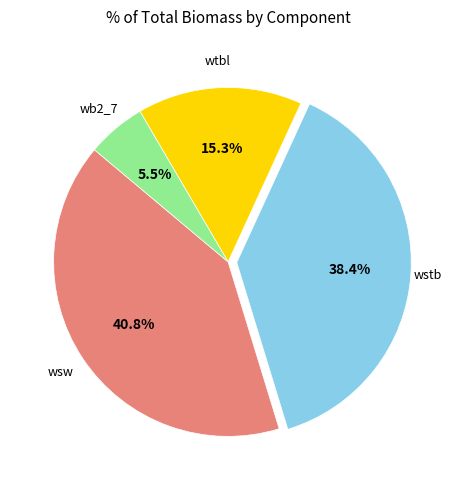

What is the ratio of the value at wtbl to the value at wsw?

0.4